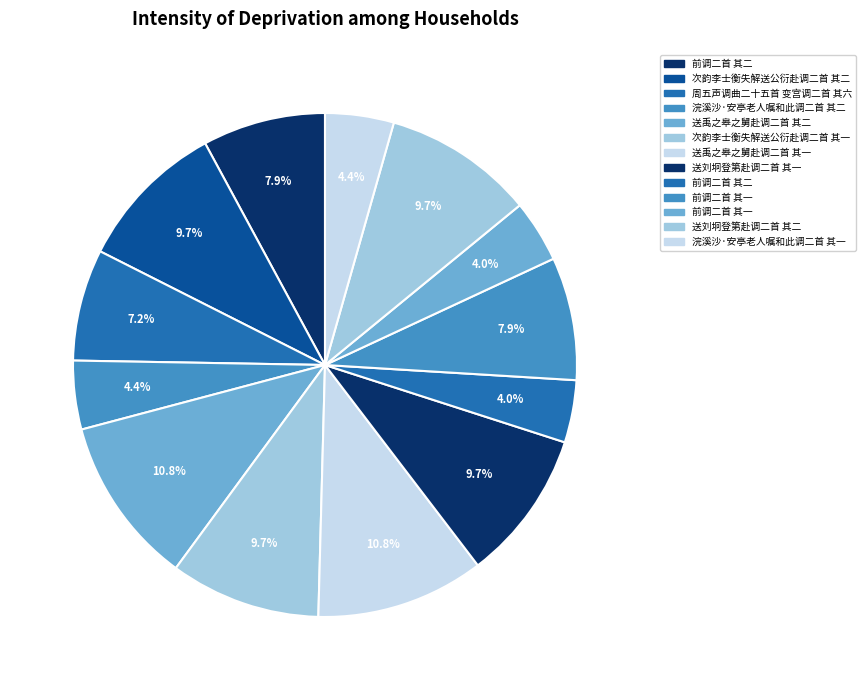

How many slices are in this pie chart?

13